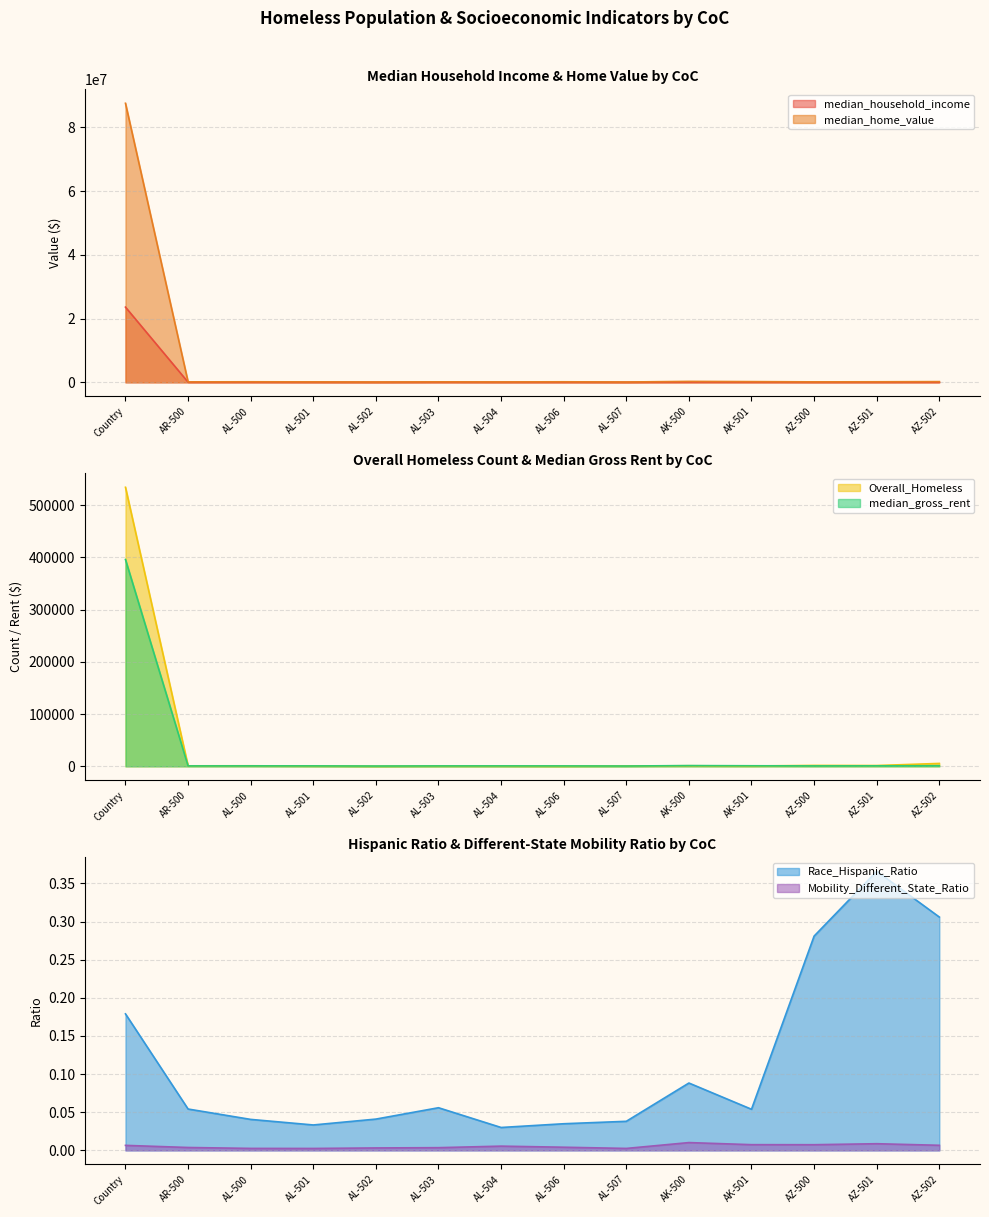

Reading right to left, transcribe all the data shown in this chart.

median_household_income: AZ-502=64857.0	AZ-501=53023.0	AZ-500=46681.0	AK-501=72032.0	AK-500=88500.0	AL-507=40624.0	AL-506=54433.0	AL-504=52189.0	AL-503=62091.0	AL-502=43630.0	AL-501=50656.0	AL-500=60926.0	AR-500=55572.0	Country=23599359.0
median_home_value: AZ-502=233666.0	AZ-501=177235.0	AZ-500=152574.0	AK-501=229369.0	AK-500=298718.0	AL-507=109750.0	AL-506=176684.0	AL-504=137129.0	AL-503=161234.0	AL-502=109855.0	AL-501=148795.0	AL-500=180203.0	AR-500=151759.0	Country=87534607.0
Overall_Homeless: AZ-502=5605.0	AZ-501=1574.0	AZ-500=1768.0	AK-501=717.0	AK-500=1128.0	AL-507=764.0	AL-506=200.0	AL-504=377.0	AL-503=436.0	AL-502=155.0	AL-501=606.0	AL-500=1092.0	AR-500=1006.0	Country=534244.0
median_gross_rent: AZ-502=1209.0	AZ-501=1005.0	AZ-500=879.0	AK-501=1116.0	AK-500=1458.0	AL-507=650.0	AL-506=836.0	AL-504=885.0	AL-503=839.0	AL-502=613.0	AL-501=888.0	AL-500=933.0	AR-500=858.0	Country=395957.0
Race_Hispanic_Ratio: AZ-502=0.3	AZ-501=0.4	AZ-500=0.3	AK-501=0.1	AK-500=0.1	AL-507=0.0	AL-506=0.0	AL-504=0.0	AL-503=0.1	AL-502=0.0	AL-501=0.0	AL-500=0.0	AR-500=0.1	Country=0.2
Mobility_Different_State_Ratio: AZ-502=0.0	AZ-501=0.0	AZ-500=0.0	AK-501=0.0	AK-500=0.0	AL-507=0.0	AL-506=0.0	AL-504=0.0	AL-503=0.0	AL-502=0.0	AL-501=0.0	AL-500=0.0	AR-500=0.0	Country=0.0